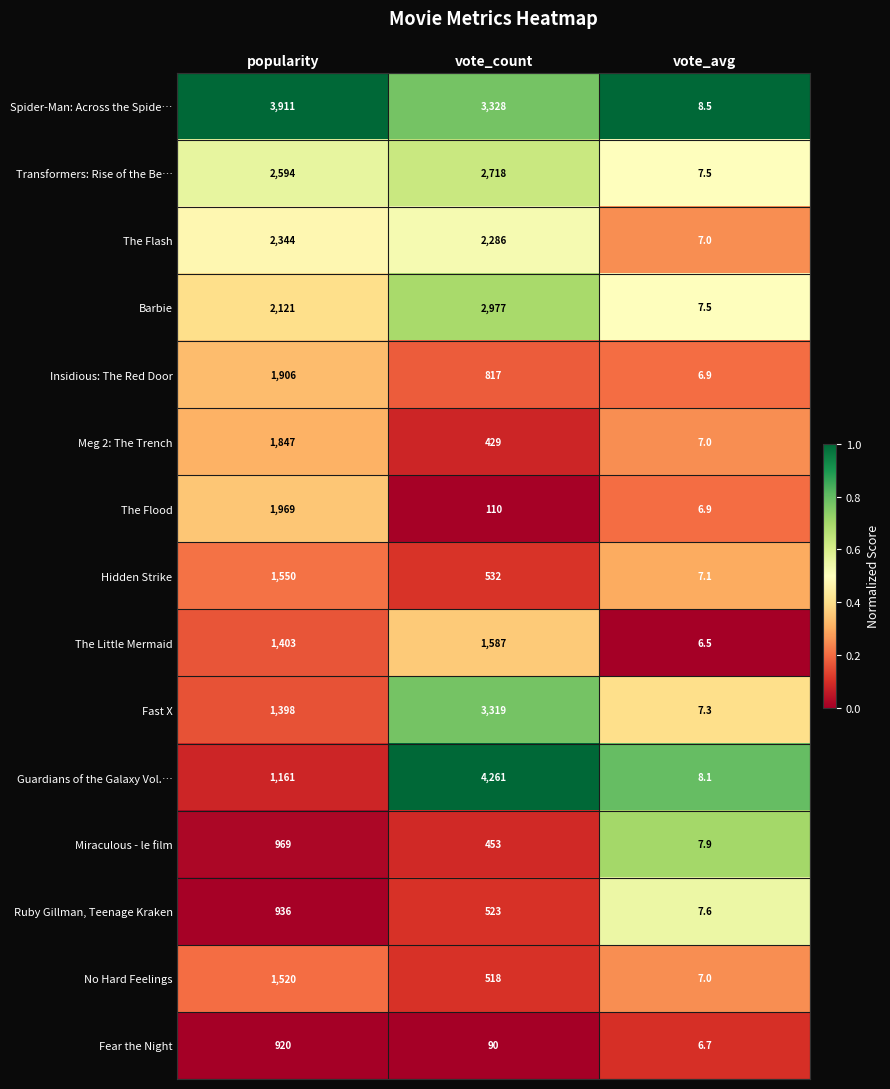

Which series has the widest spread of values?

Guardians of the Galaxy Vol.…